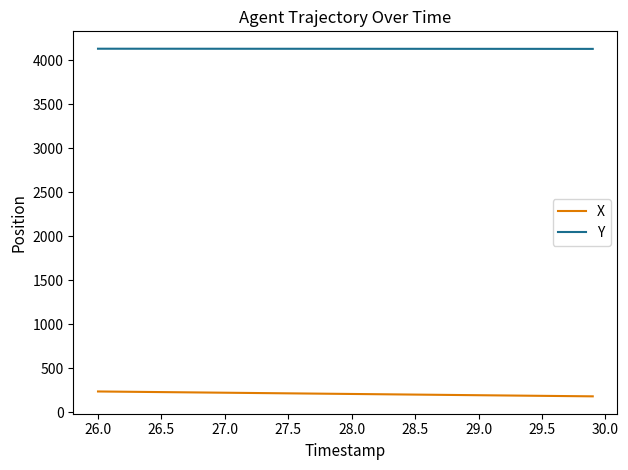

What is the maximum value for Y?

4133.3